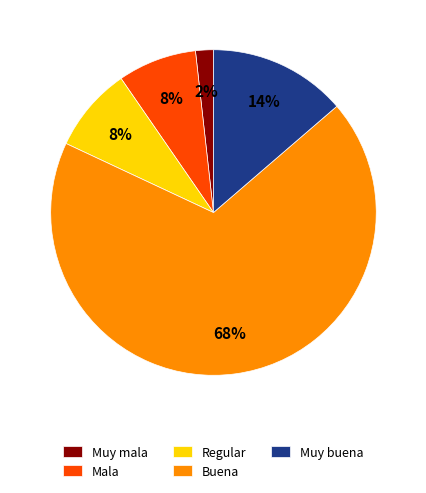

Is the sum of Muy mala and Muy buena greater than half?

No